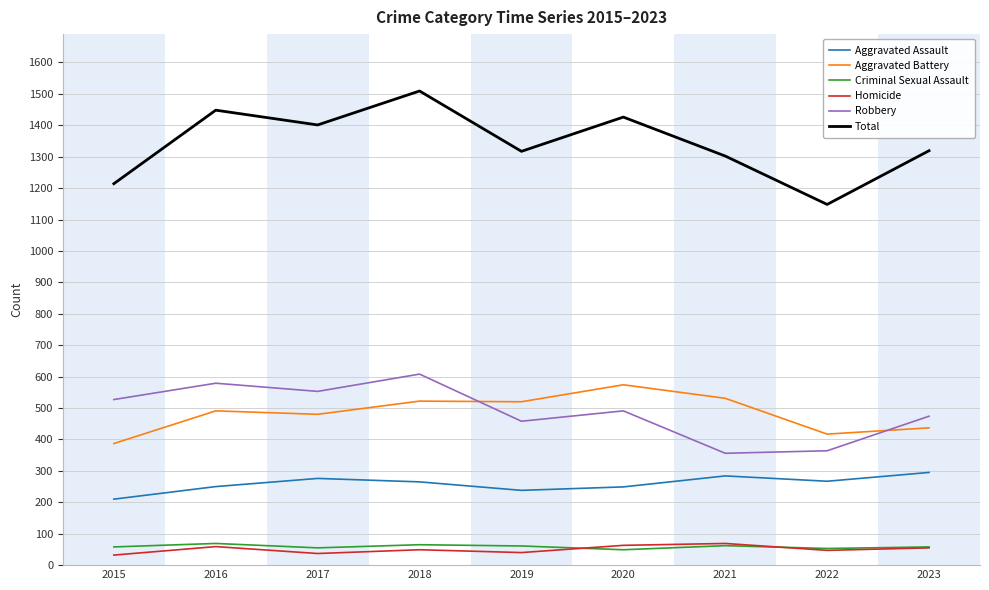

Which category has the highest value across all series?

2018